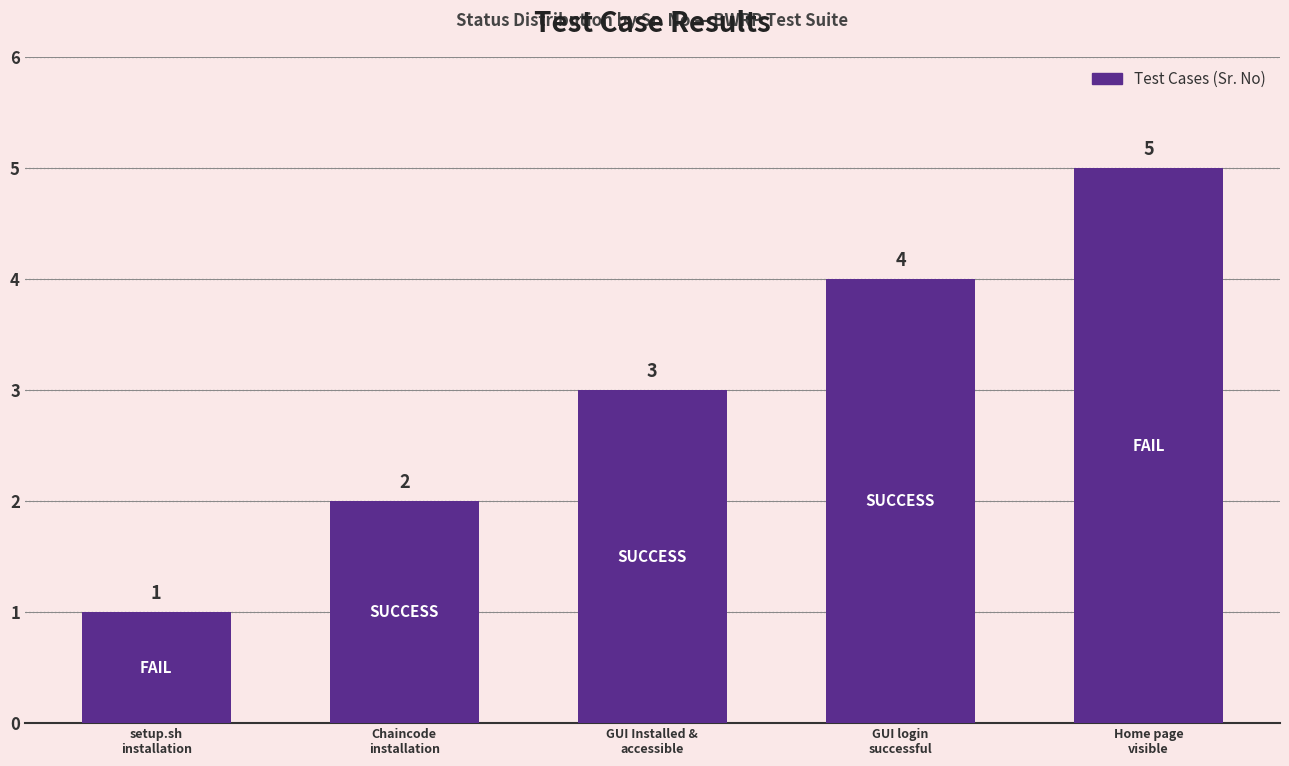

Between Chaincode
installation and GUI login
successful, which is larger?

GUI login
successful